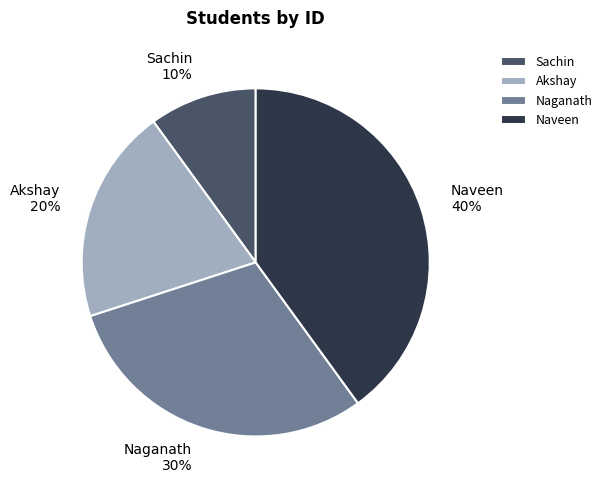

The Sachin slice represents 10% of the pie. True or false?

True